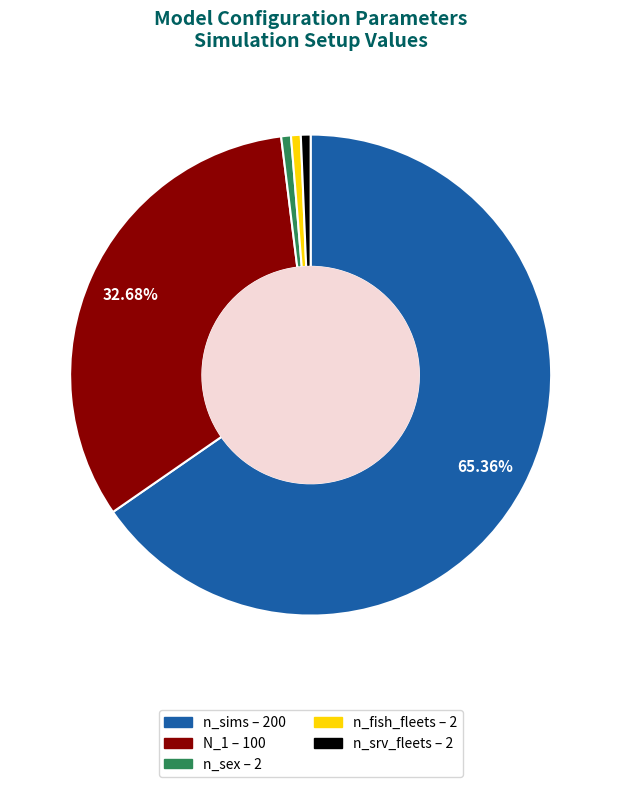

To the nearest percent, what percentage of the pie is n_fish_fleets?

1%